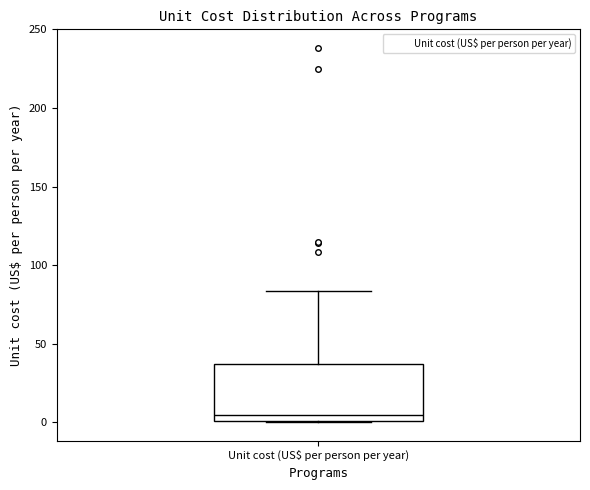

Where is the upper edge of the box for Unit cost (US$ per person per year) on the y-axis? The values are not printed on the chart, so give them approximately, as read against the axis.

35